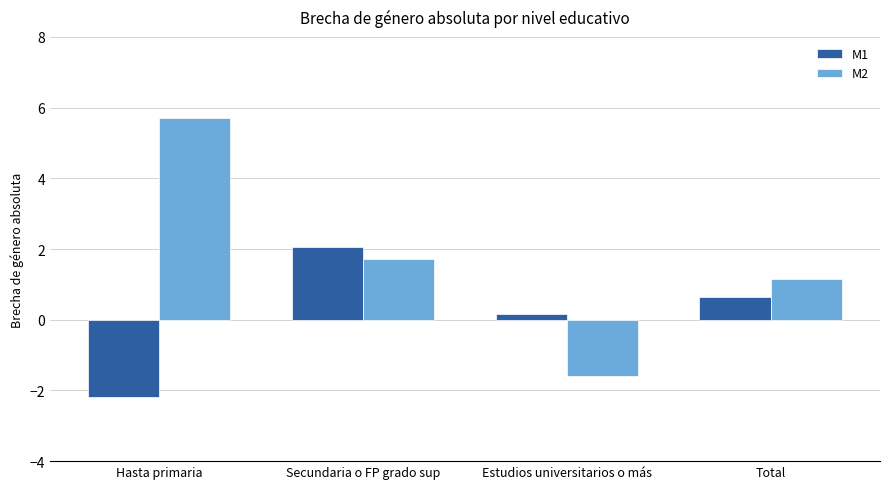

Rank the series at Secundaria o FP grado sup from lowest to highest value.

M2, M1